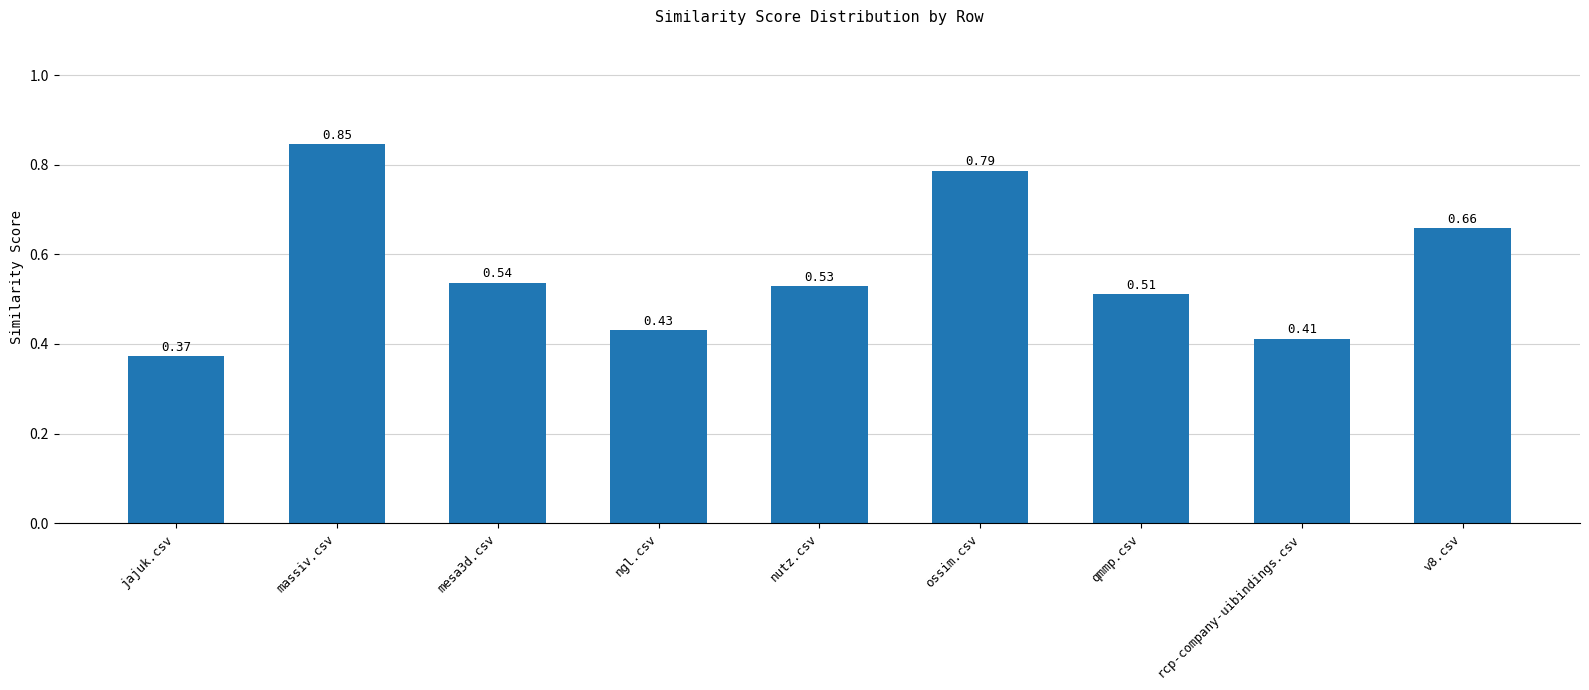

Rank the categories by value from highest to lowest.

massiv.csv, ossim.csv, v8.csv, mesa3d.csv, nutz.csv, qmmp.csv, ngl.csv, rcp-company-uibindings.csv, jajuk.csv